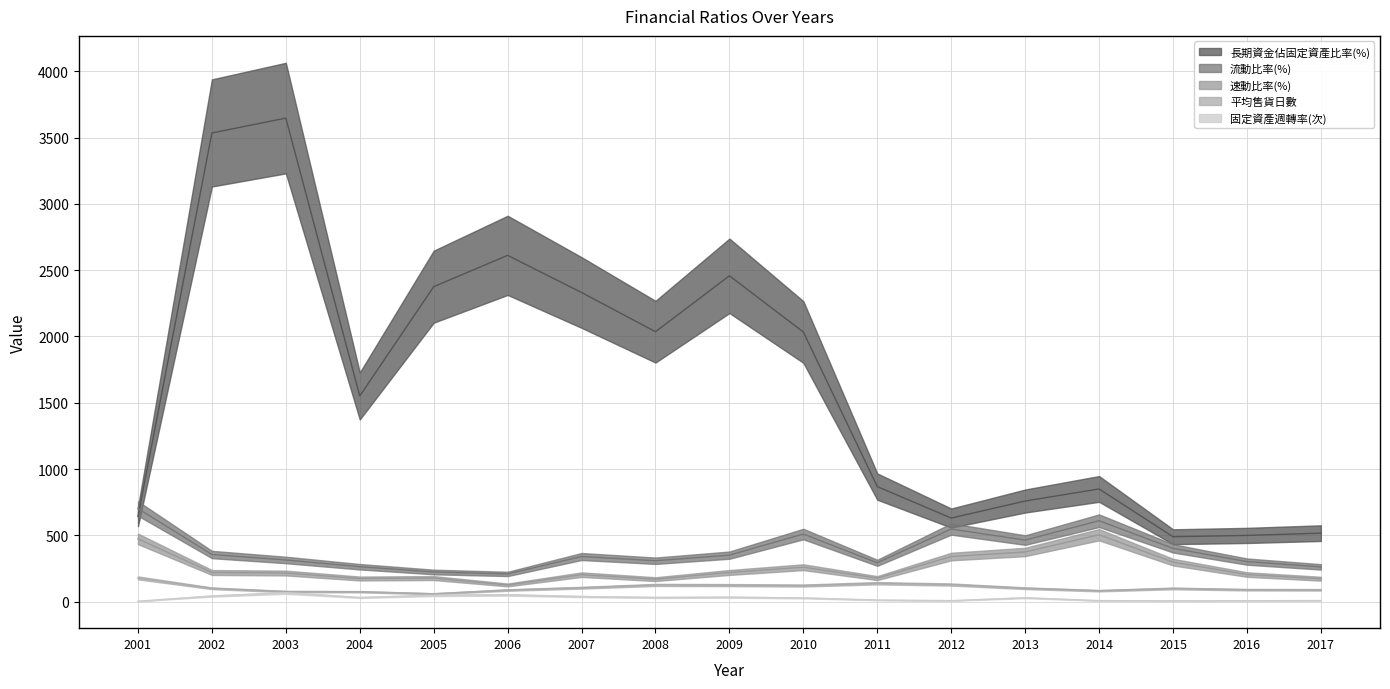

Which series has the widest spread of values?

長期資金佔固定資產比率(%)